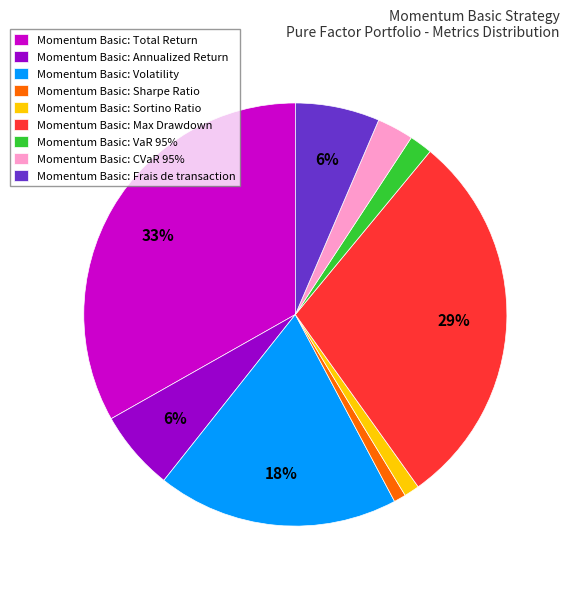

The Momentum Basic: Annualized Return slice represents 1% of the pie. True or false?

False